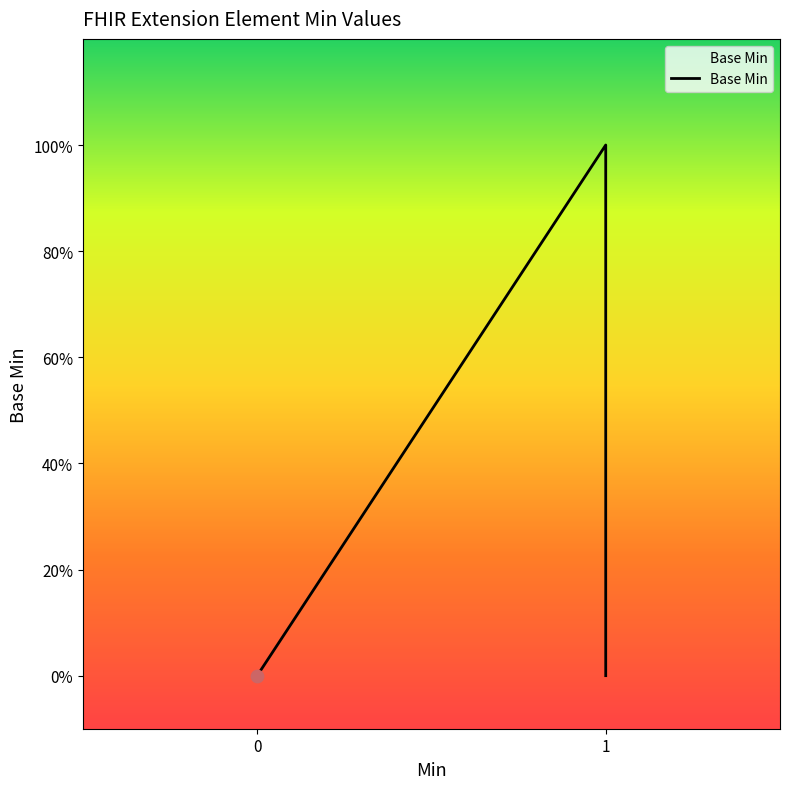

Between 1 and 0, which is larger?

1